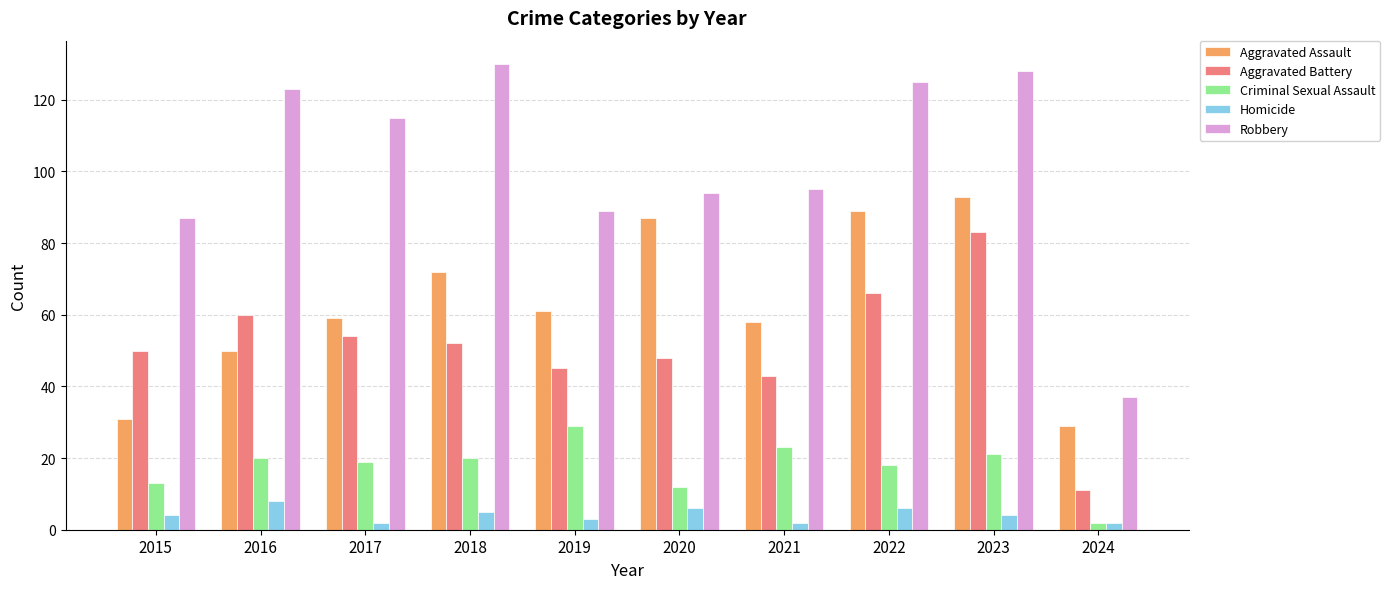

Rank the series at 2023 from lowest to highest value.

Homicide, Criminal Sexual Assault, Aggravated Battery, Aggravated Assault, Robbery